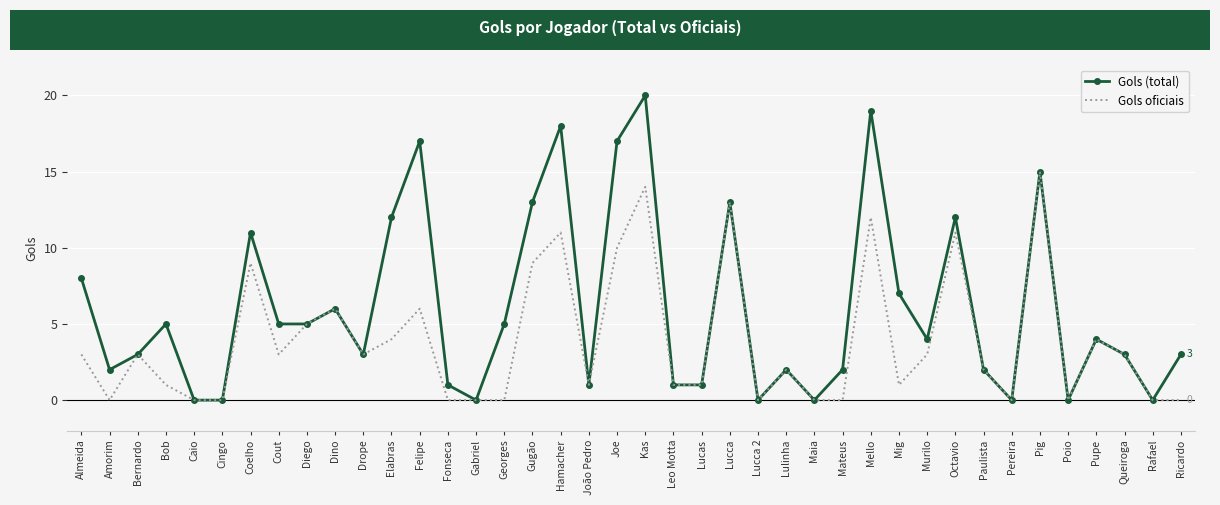

What is the sum of the Gols (total) values at Pereira and Joe?

17